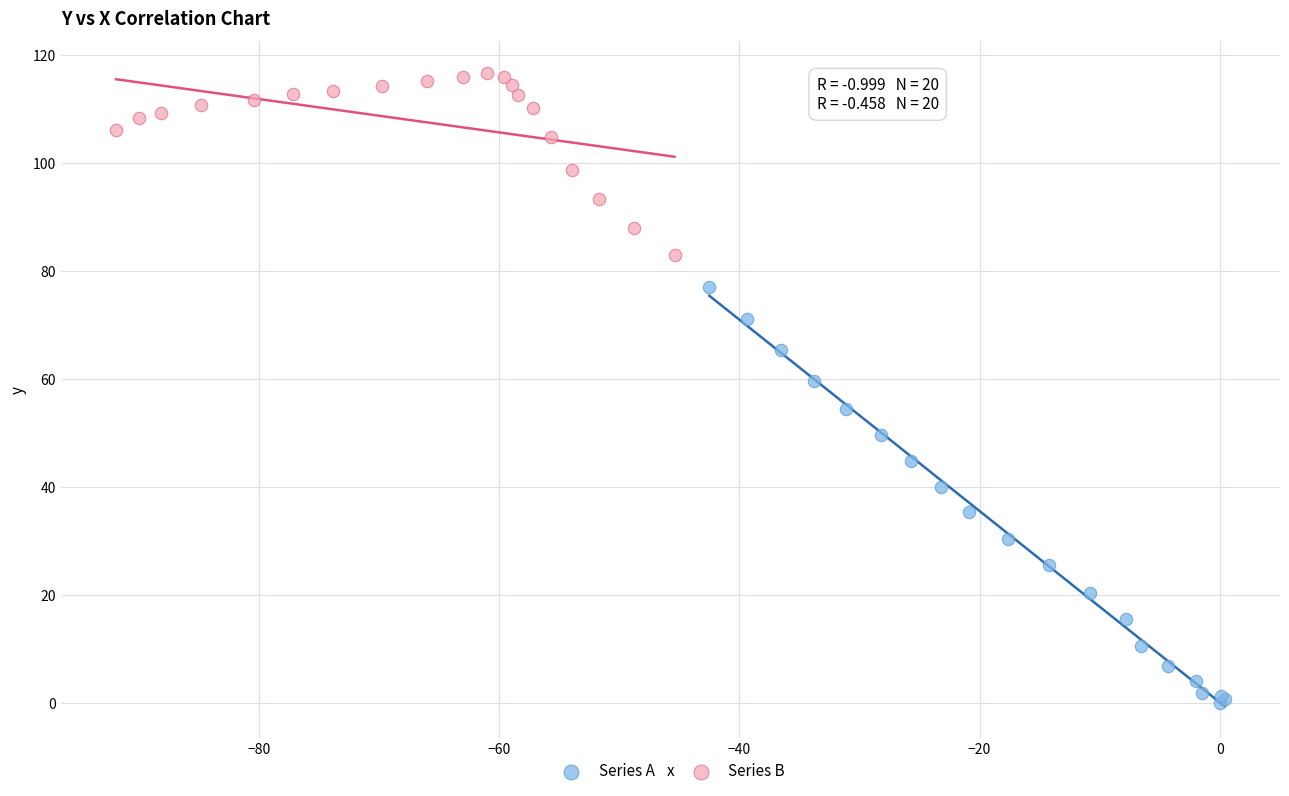

What are all the series names shown in the legend?

Series A, Series B